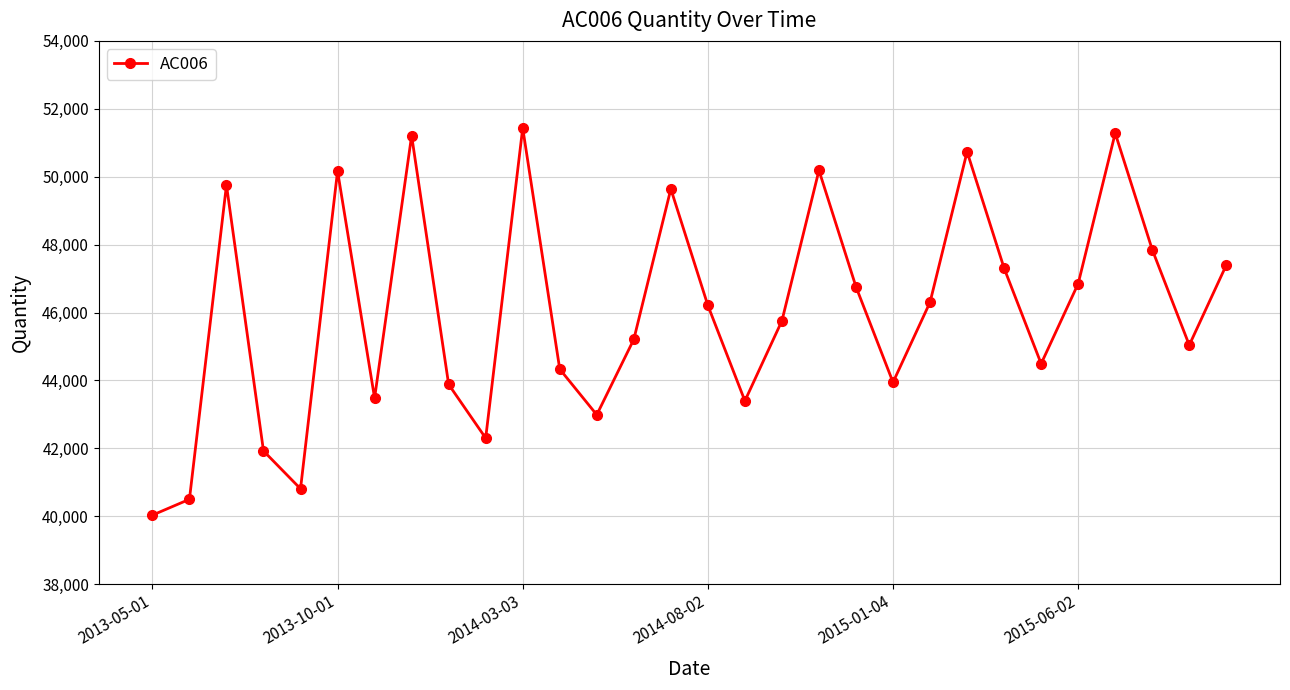

What is the value of the 16th point from the left?

46209